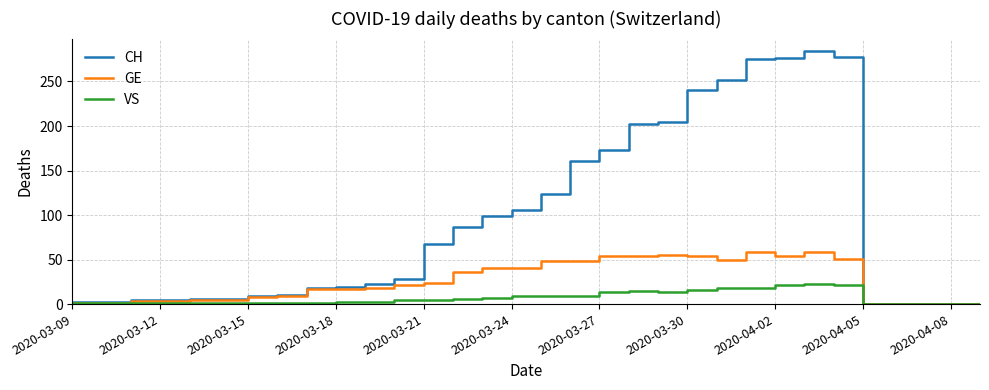

Rank the series by their maximum value, from highest to lowest.

CH, GE, VS